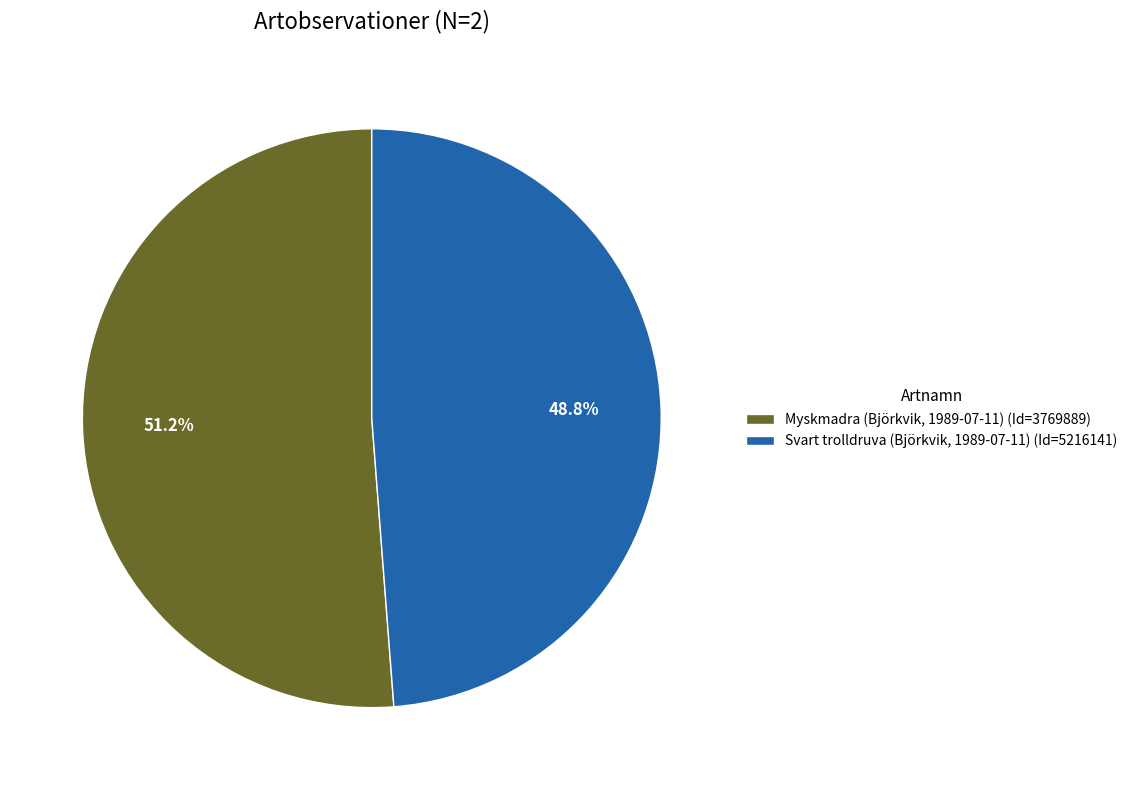

To the nearest percent, what percentage of the pie is Myskmadra (Björkvik, 1989-07-11)?

51%